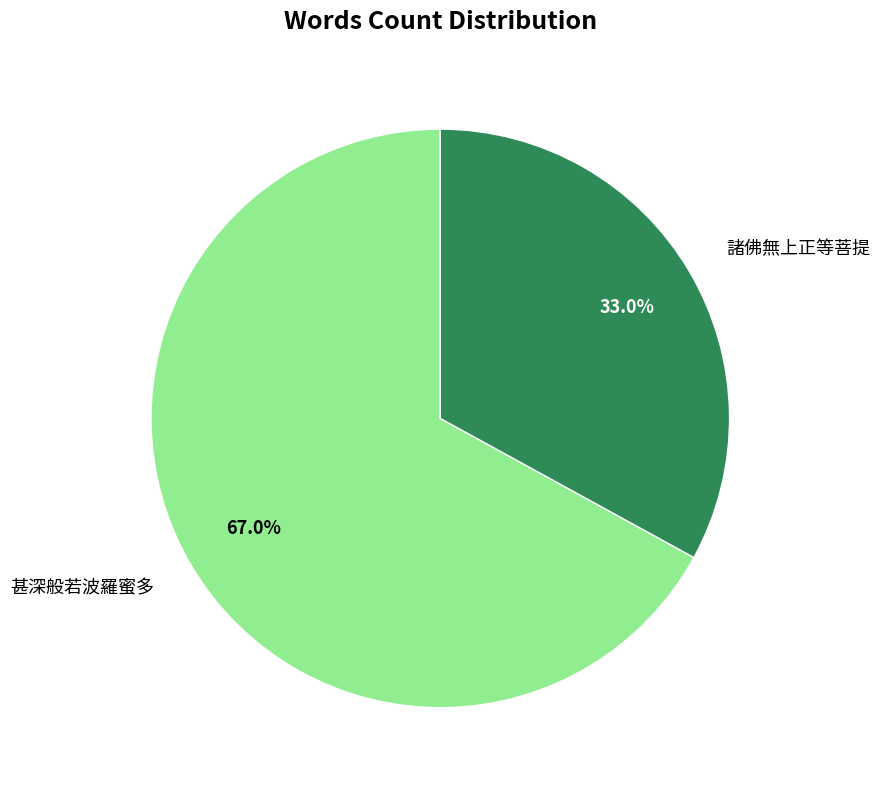

What percentage is the 諸佛無上正等菩提 slice, to the nearest percent?

33%